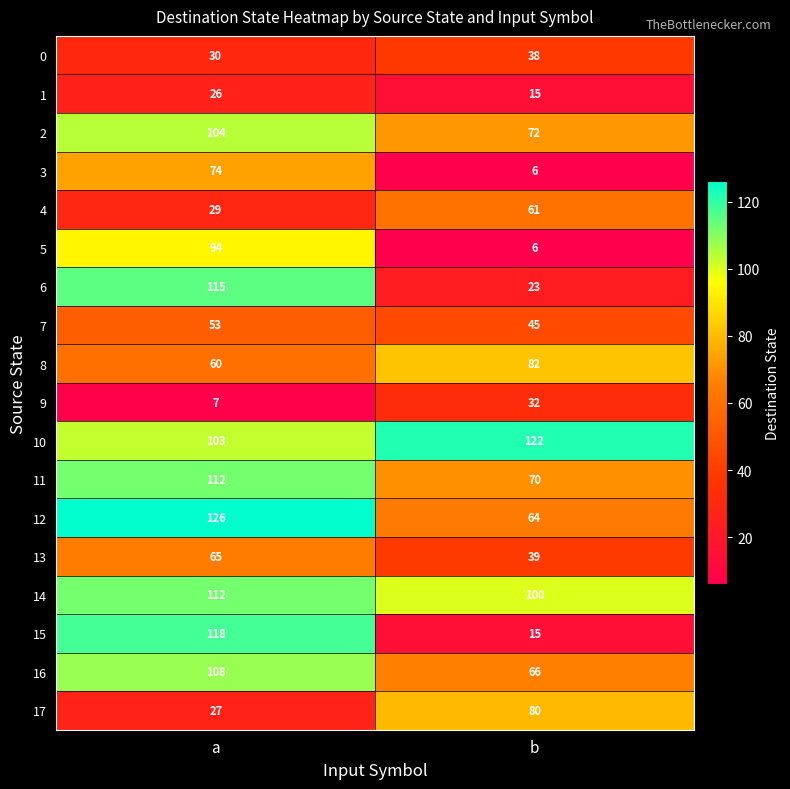

Rank the categories by 6 value from lowest to highest.

b, a